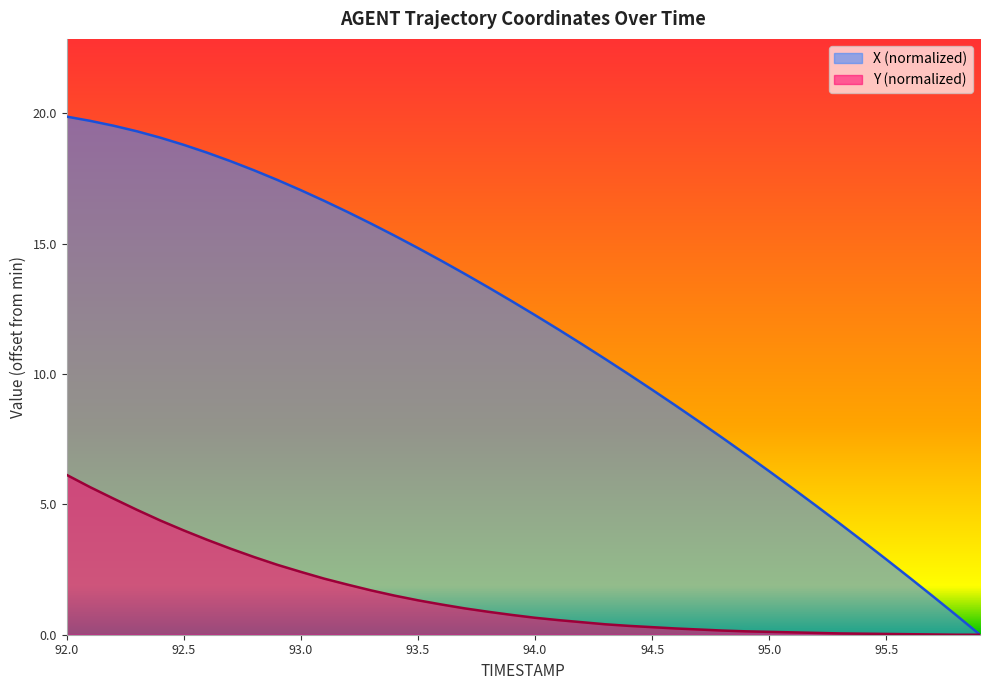

List the series in order of their overall mean, lowest first.

Y (normalized), X (normalized)